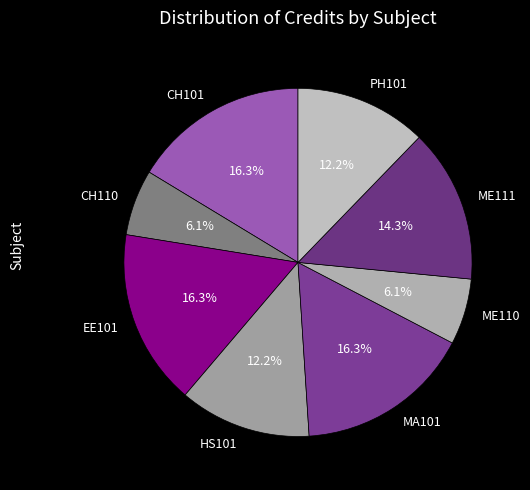

To the nearest percent, what is the average slice percentage?

12%